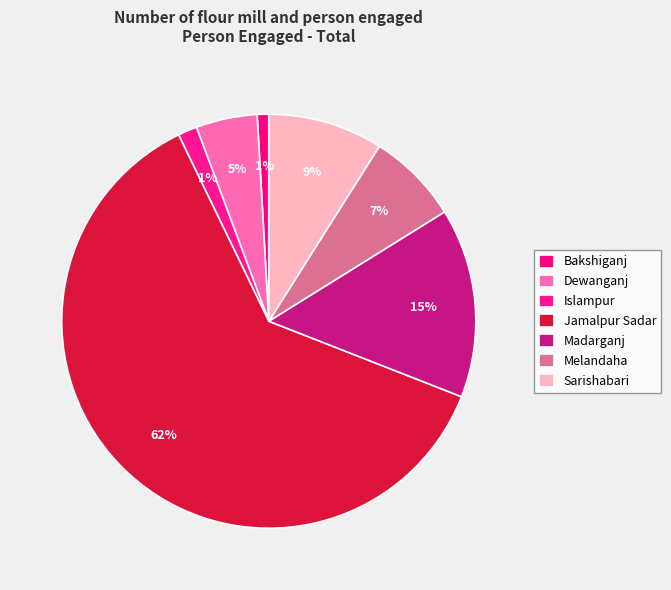

To the nearest percent, what is the average slice percentage?

14%